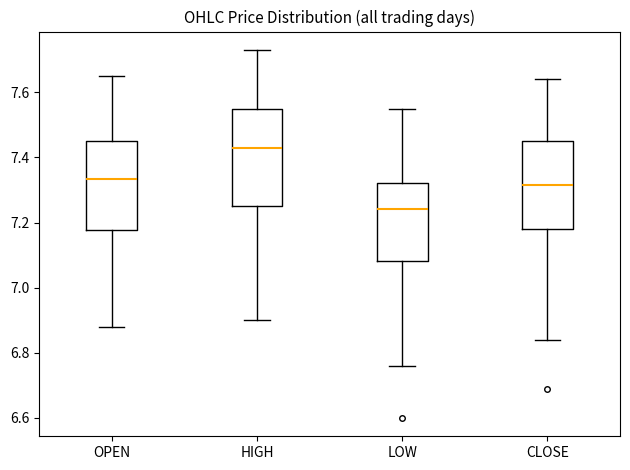

Comparing the boxes themselves (not the whiskers), which one is the tallest?

HIGH